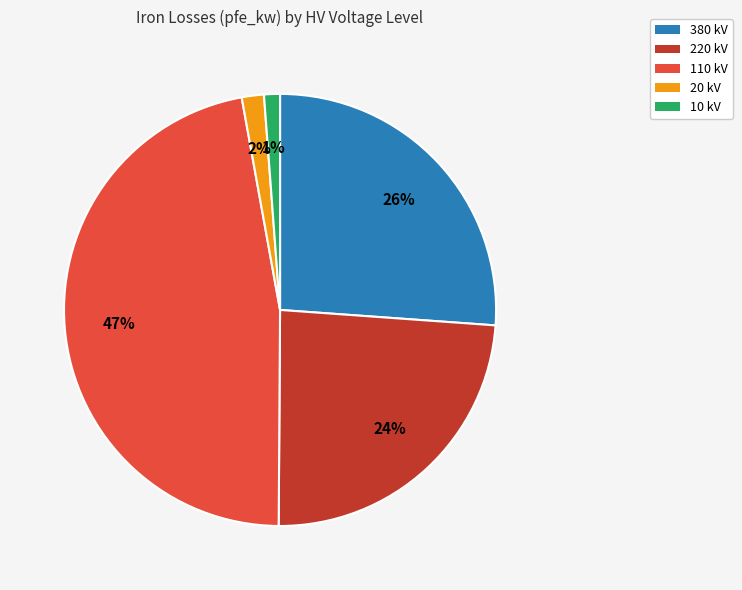

Which category has the biggest portion of the pie?

110 kV